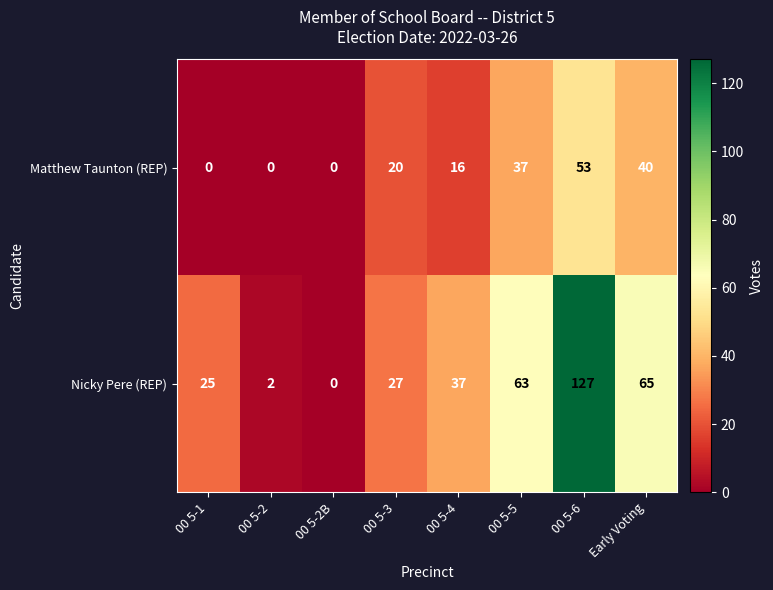

What is the difference between the highest and lowest values at 00 5-5?

26